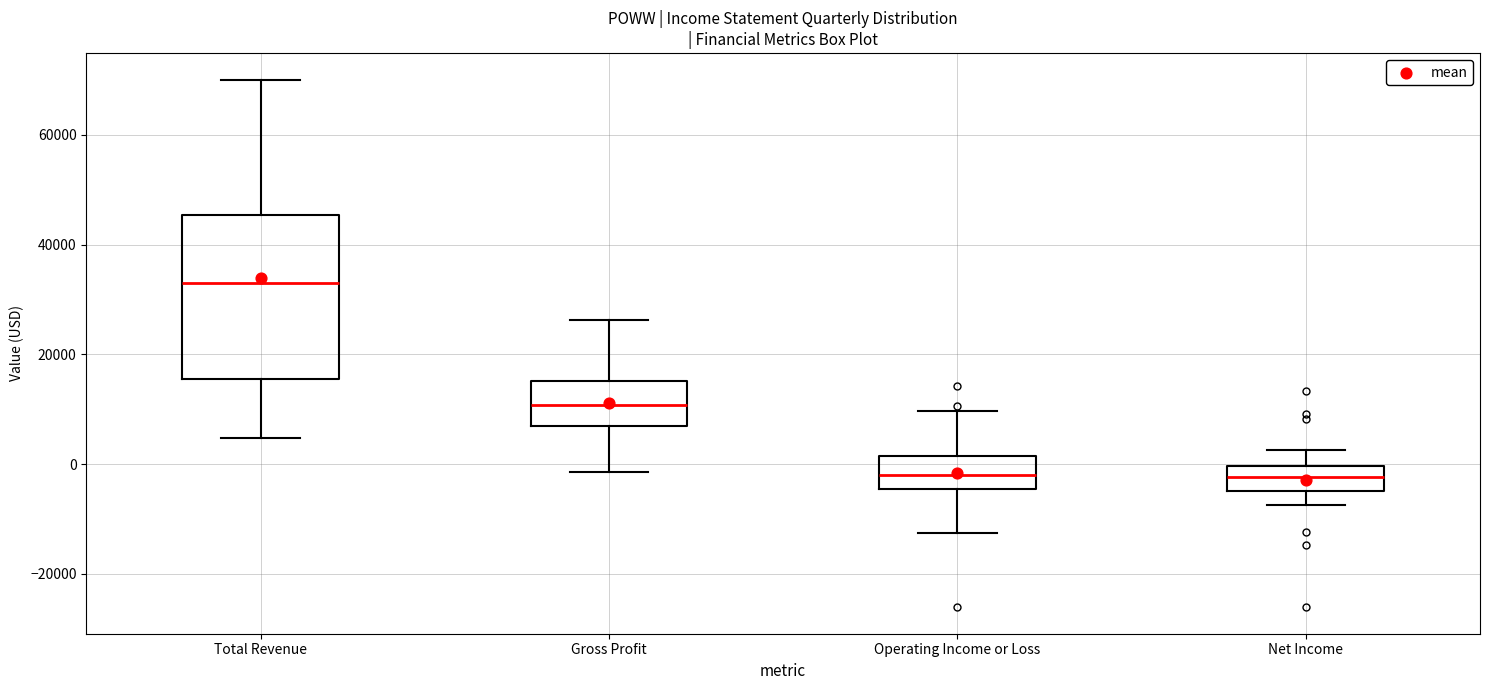

Comparing the boxes themselves (not the whiskers), which one is the tallest?

Total Revenue